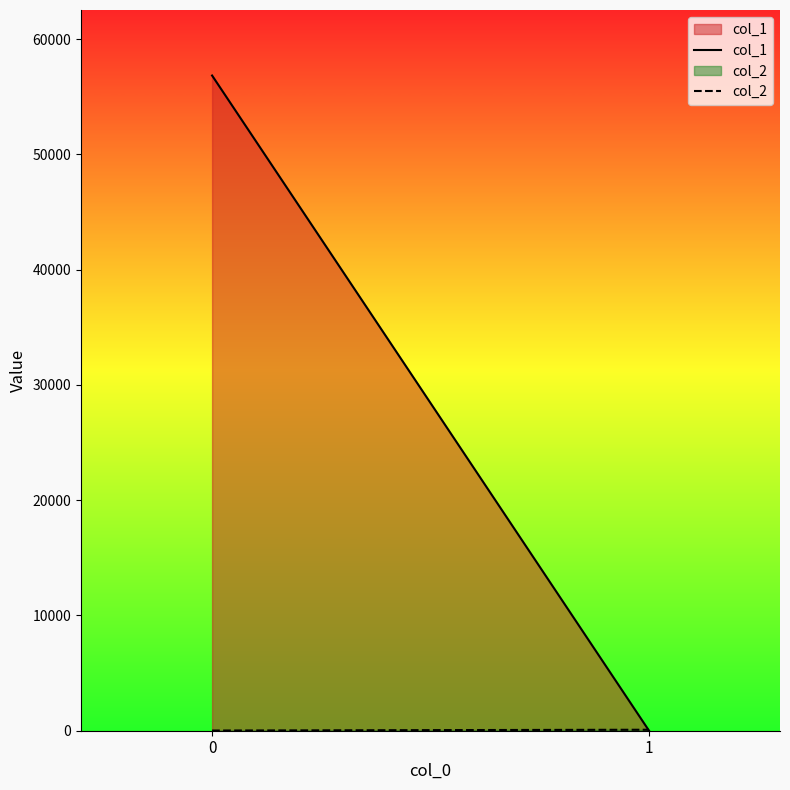

Which series changed the most between 0 and 1?

col_1